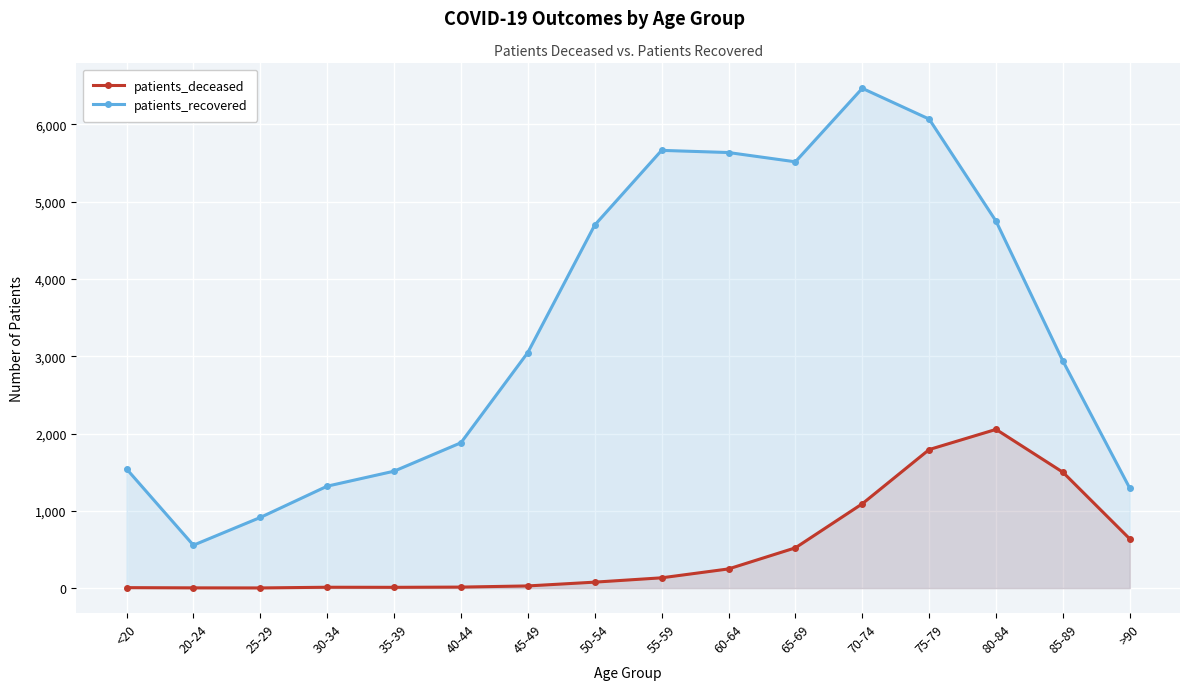

At how many categories does at least one series exceed 4599?

7